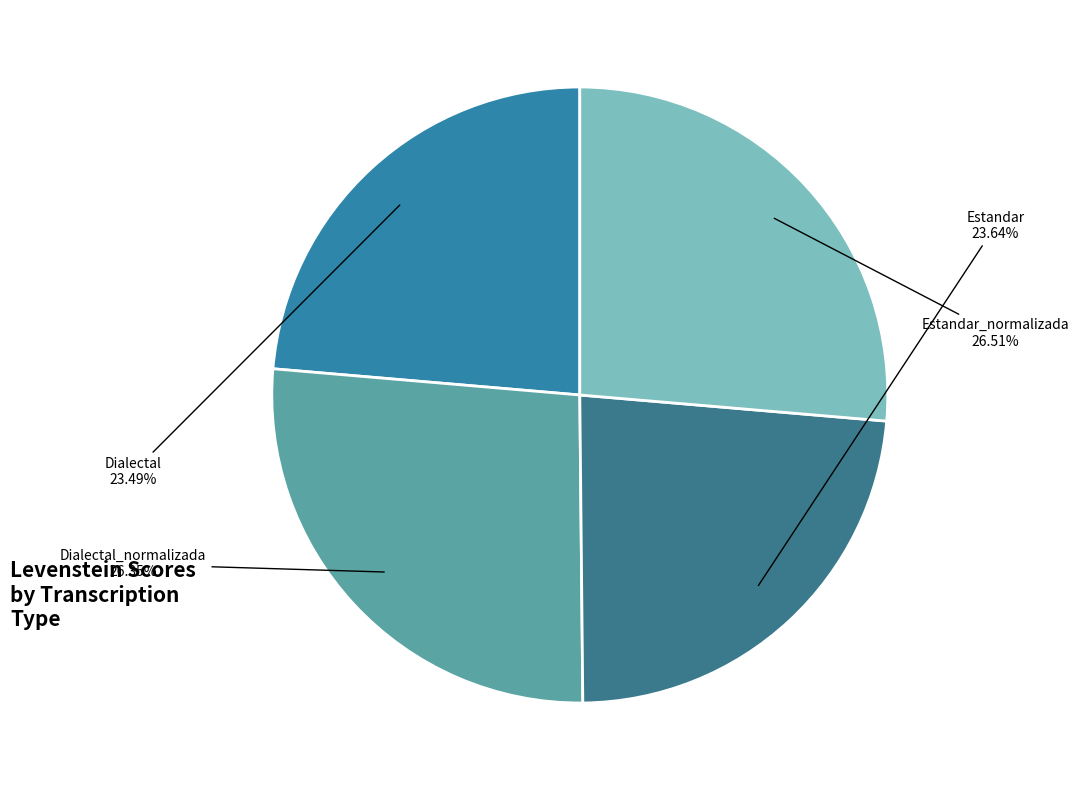

To the nearest percent, what is the difference between the Dialectal_normalizada and Dialectal slice percentages?

3%